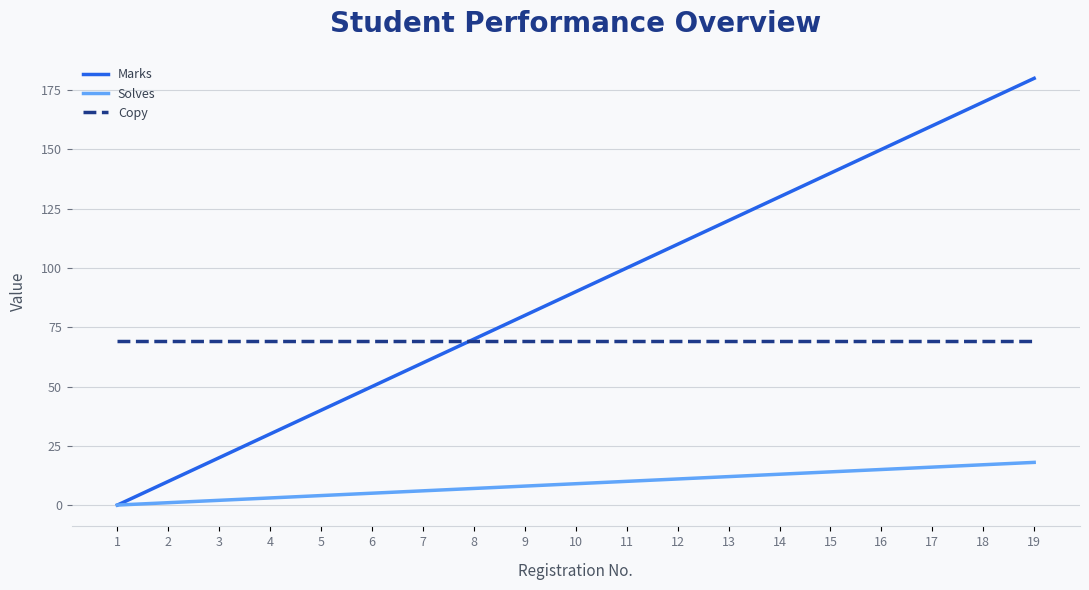

True or false: Marks has more than 0 points higher than both neighbors.

False